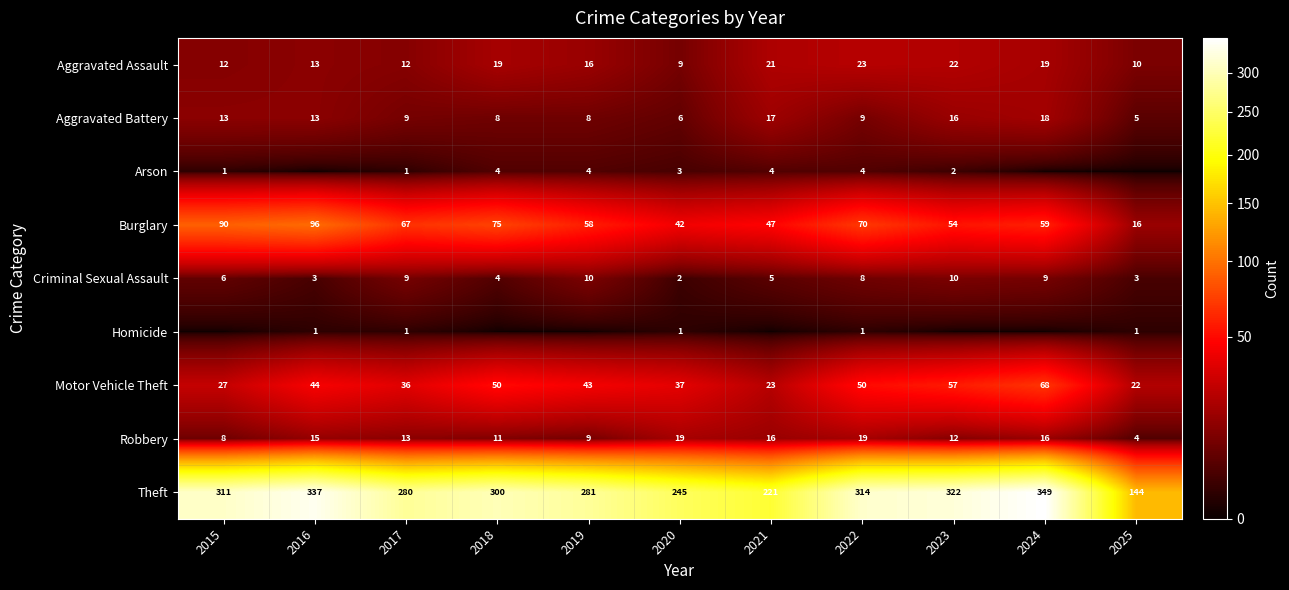

How many values in the Burglary series are below 59?

5